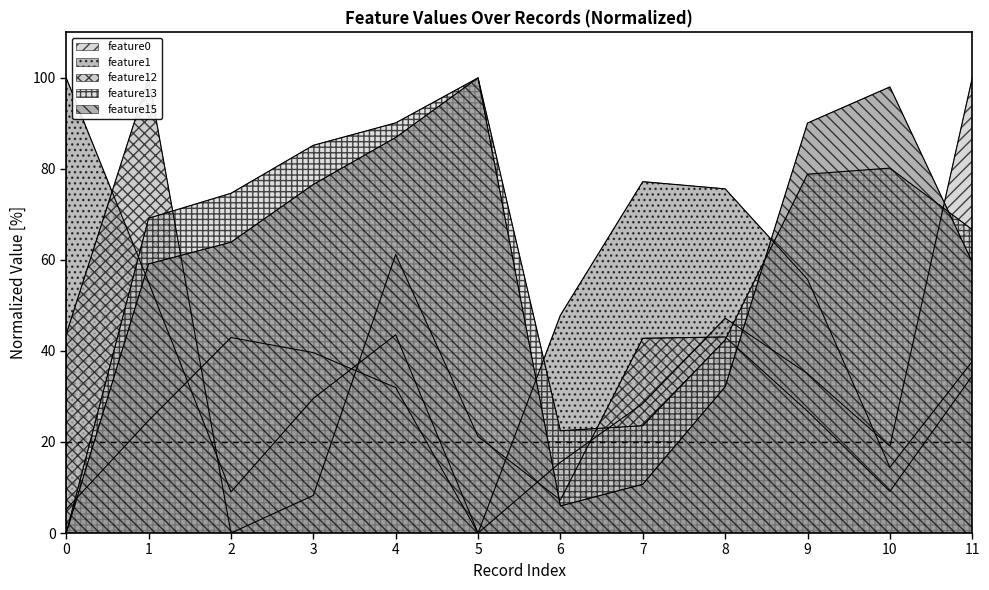

Reading left to right, list all the values displayed in this chart.

feature0: 0=5.2	1=24.7	2=43.0	3=39.6	4=32.0	5=0.0	6=15.6	7=28.4	8=47.2	9=35.0	10=19.1	11=100.0
feature1: 0=100.0	1=55.1	2=9.0	3=29.6	4=43.6	5=0.0	6=47.9	7=77.2	8=75.6	9=55.8	10=14.4	11=37.7
feature12: 0=43.7	1=100.0	2=0.0	3=8.3	4=61.2	5=21.2	6=7.3	7=42.8	8=43.1	9=26.8	10=9.2	11=34.5
feature13: 0=0.0	1=69.2	2=74.6	3=85.2	4=90.1	5=100.0	6=22.5	7=23.6	8=42.4	9=78.8	10=80.2	11=66.7
feature15: 0=0.0	1=59.1	2=63.9	3=76.6	4=86.9	5=100.0	6=6.0	7=10.7	8=32.1	9=90.1	10=98.0	11=59.5